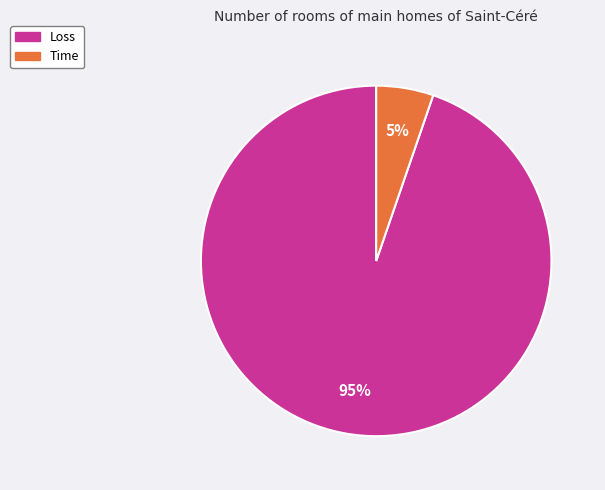

To the nearest percent, what is the average slice percentage?

50%